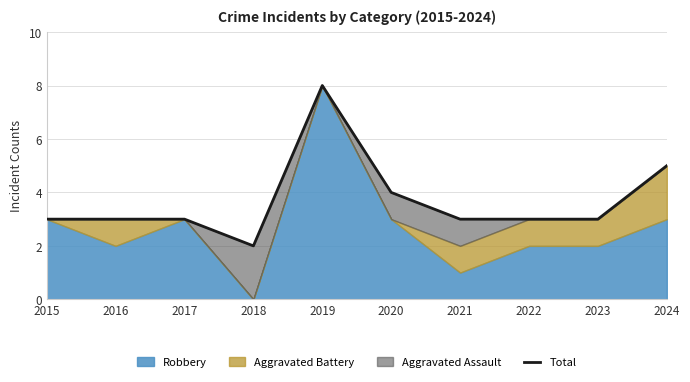

Which label corresponds to the smallest value in the chart?

2018